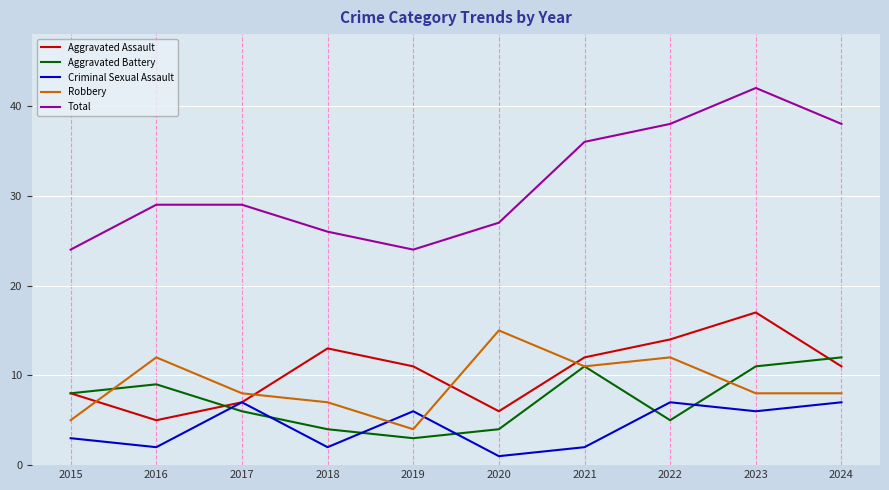

Reading left to right, what are all the values shown in this chart?

Aggravated Assault: 8	5	7	13	11	6	12	14	17	11
Aggravated Battery: 8	9	6	4	3	4	11	5	11	12
Criminal Sexual Assault: 3	2	7	2	6	1	2	7	6	7
Robbery: 5	12	8	7	4	15	11	12	8	8
Total: 24	29	29	26	24	27	36	38	42	38